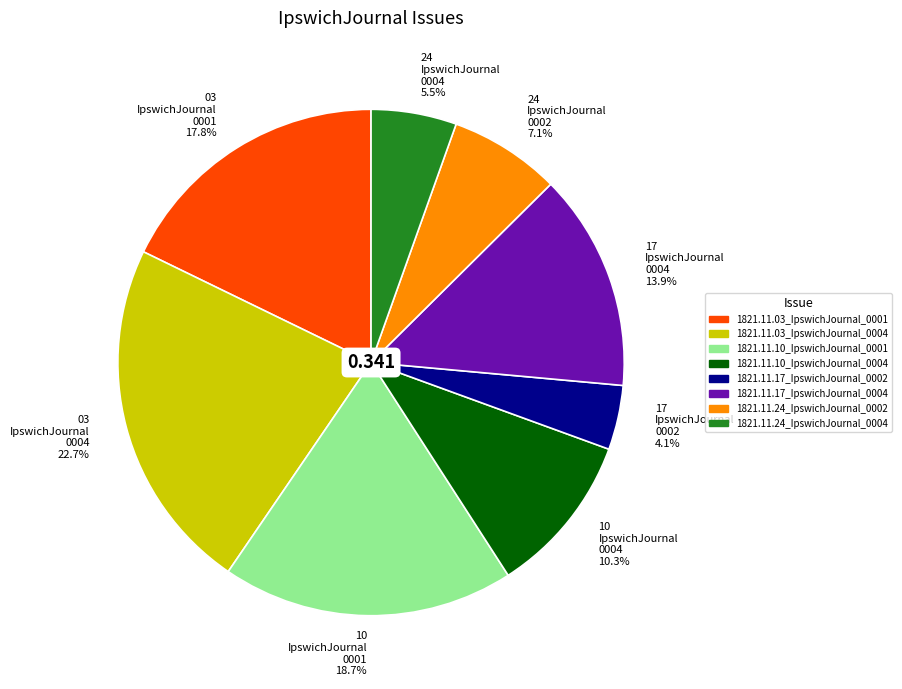

Count the number of slices in the pie.

8